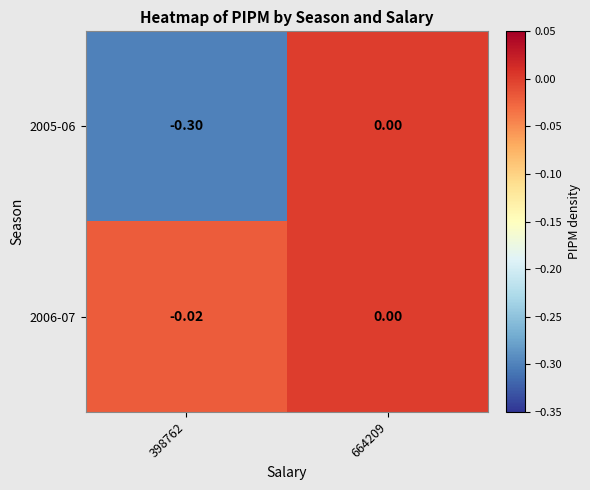

At which category does the chart reach its minimum across all series?

398762